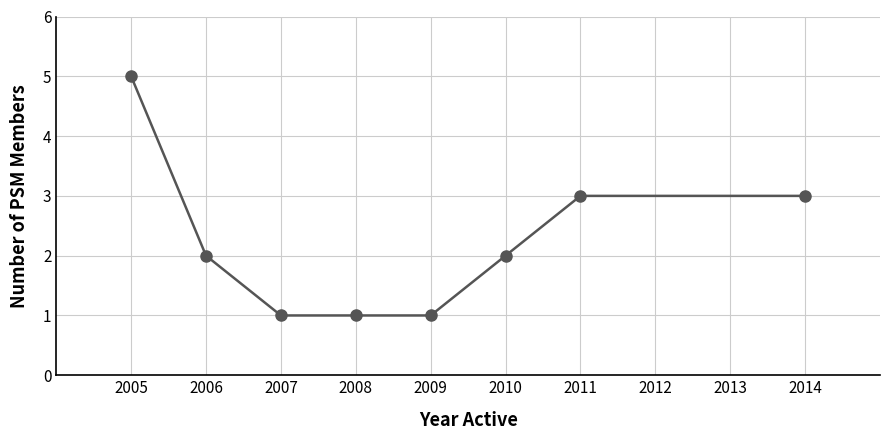

Is this an area chart (filled region under the line)?

No